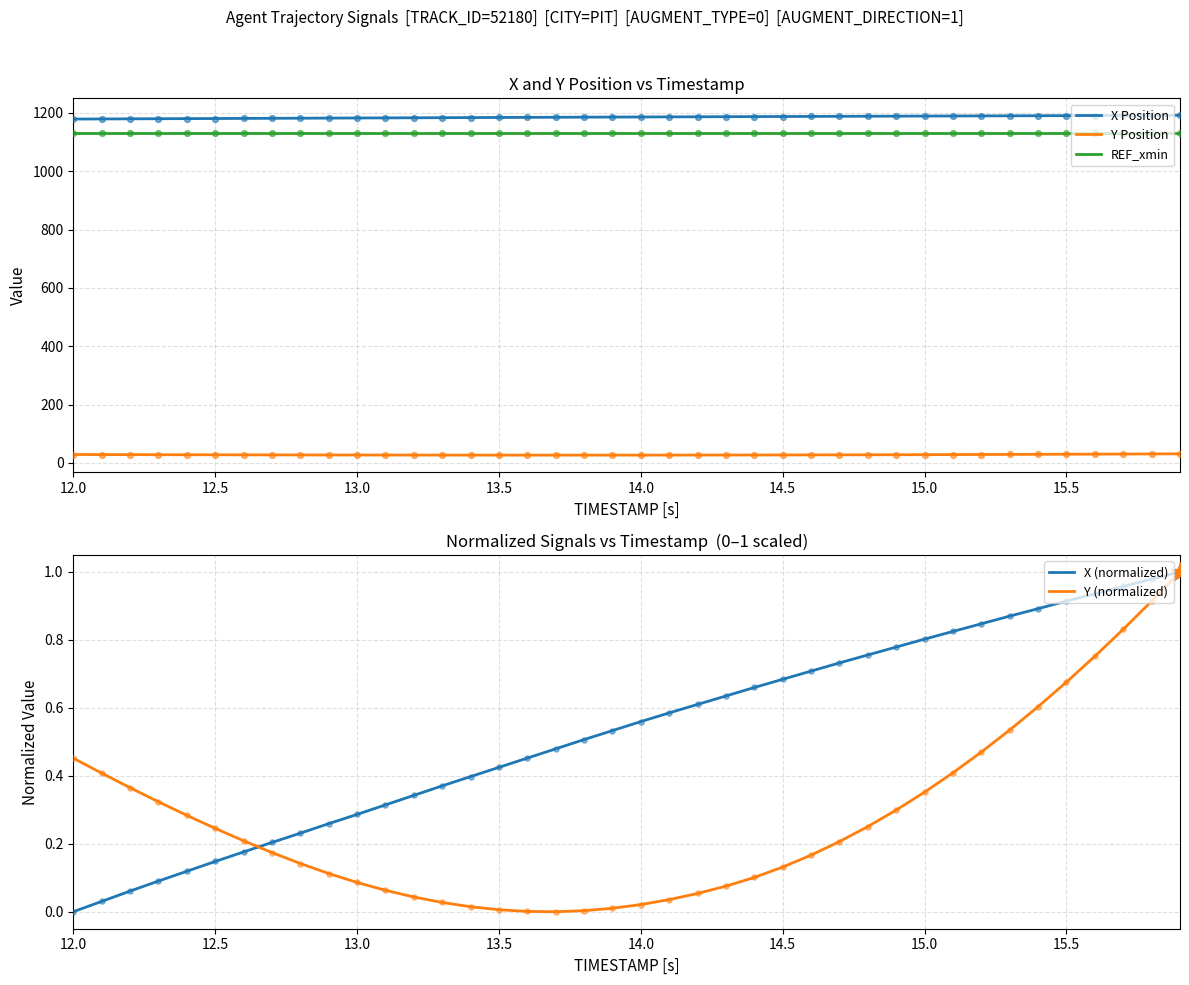

Which series reaches the maximum Y coordinate?

X Position